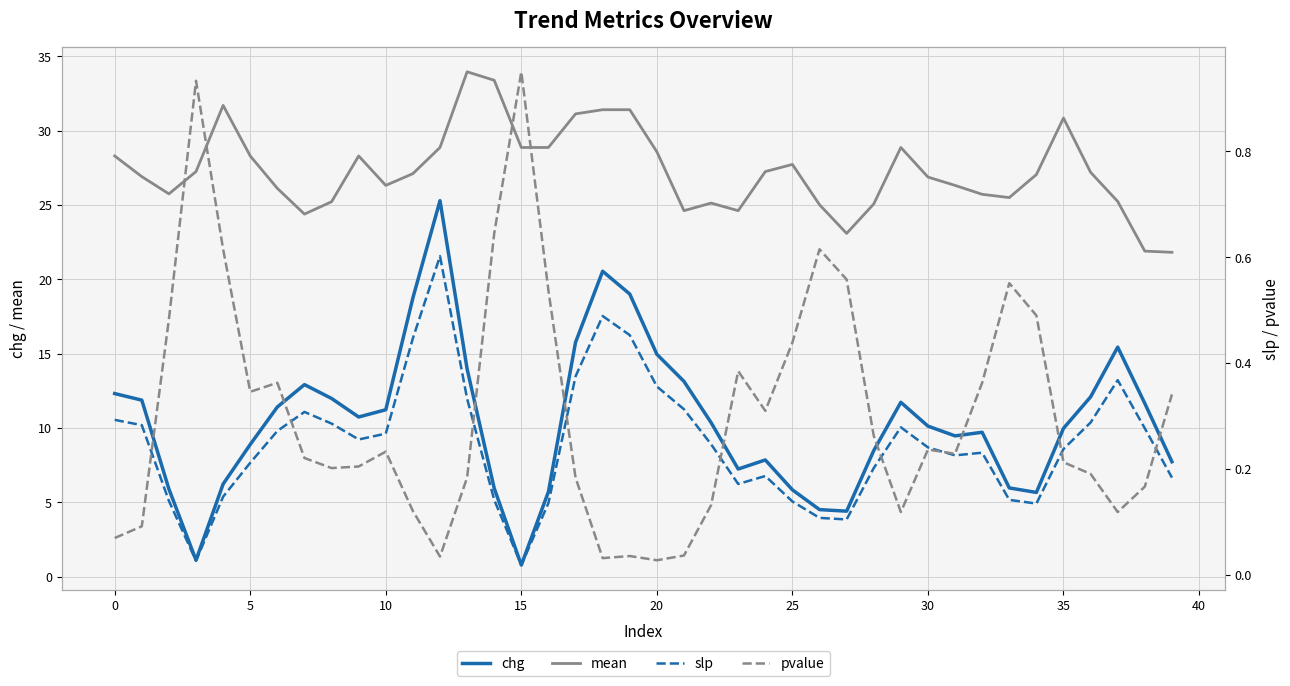

The value of mean at 15 is 28.9. True or false?

True